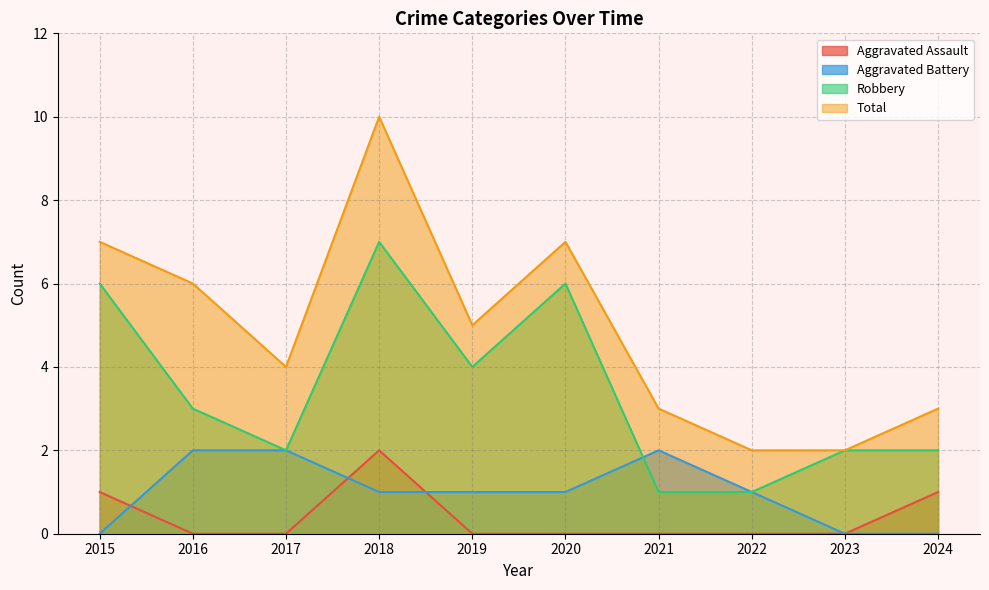

True or false: Aggravated Battery and Aggravated Assault cross at least once.

True